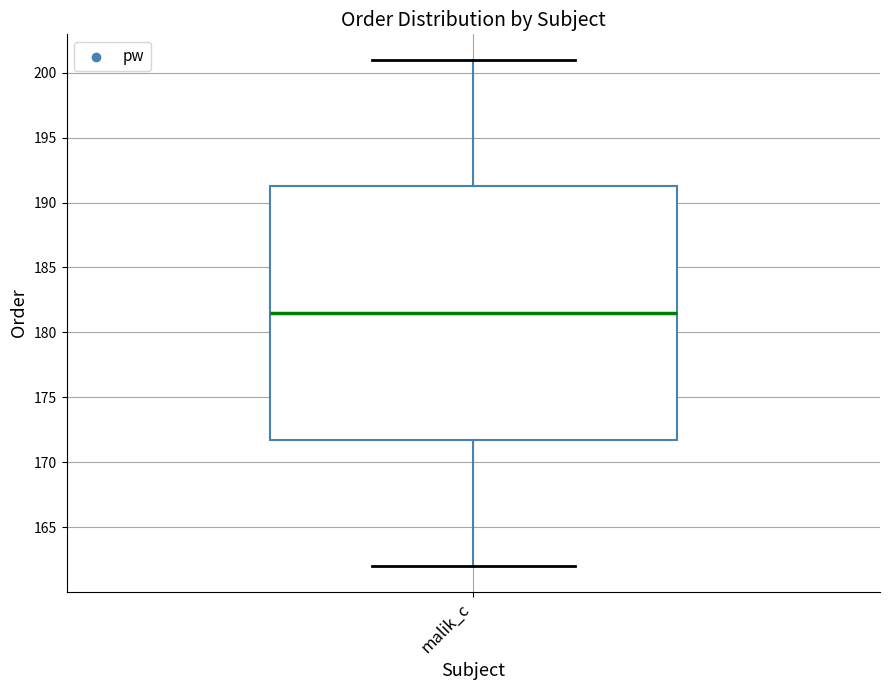

Transcribe this box plot: give where the median line is, the range the box spans, and where the two whiskers end, as read against the y-axis. The values are not printed on the chart, so give them approximately, as read against the axis.

median 181.5, box 172.0 to 191.5, whiskers 162.0 to 201.0